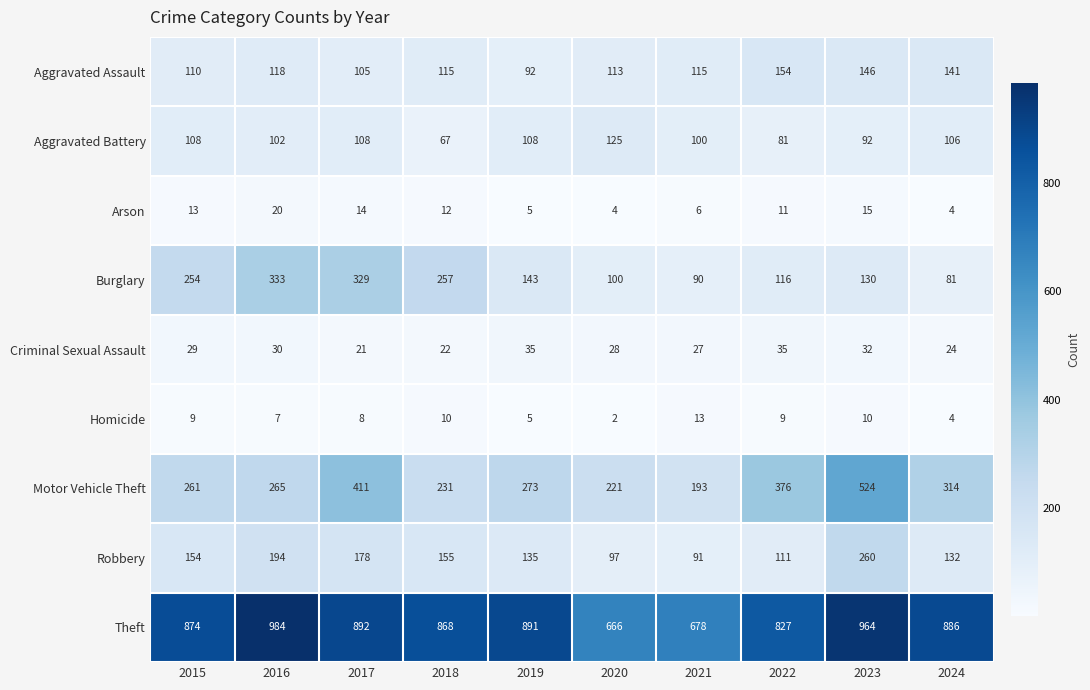

What is the spread (max minus min) of values at 2016?

977